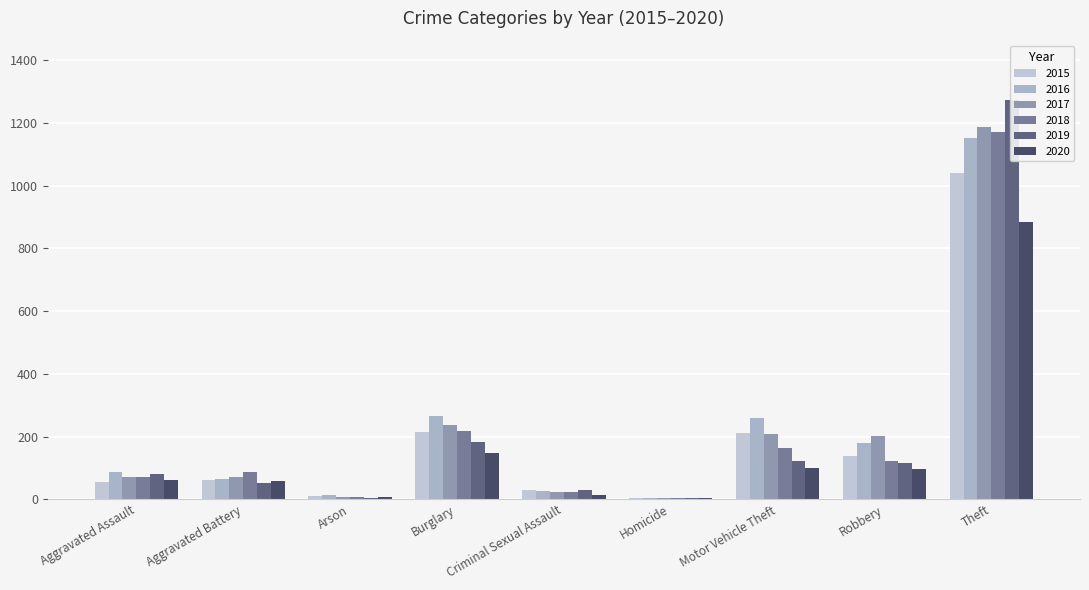

What is the difference between the highest and lowest values at Robbery?

105